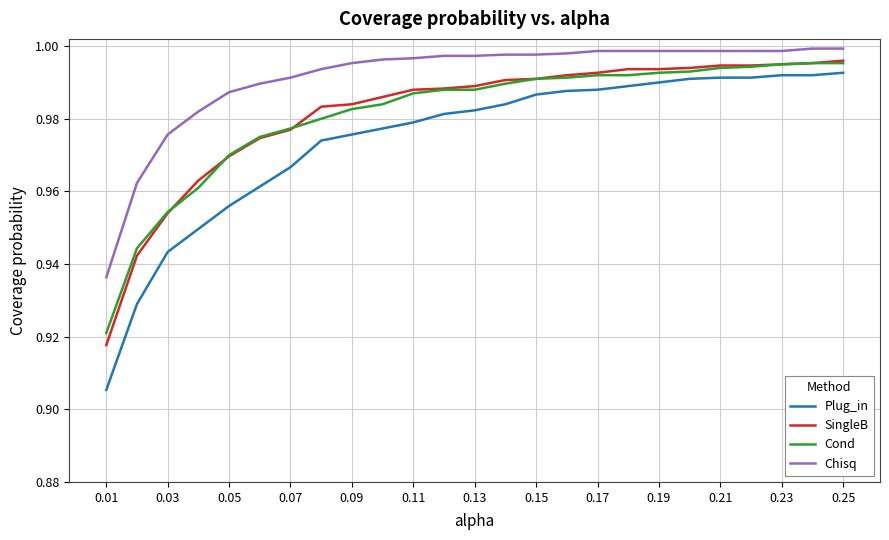

Which series has the largest range (max minus min)?

Plug_in